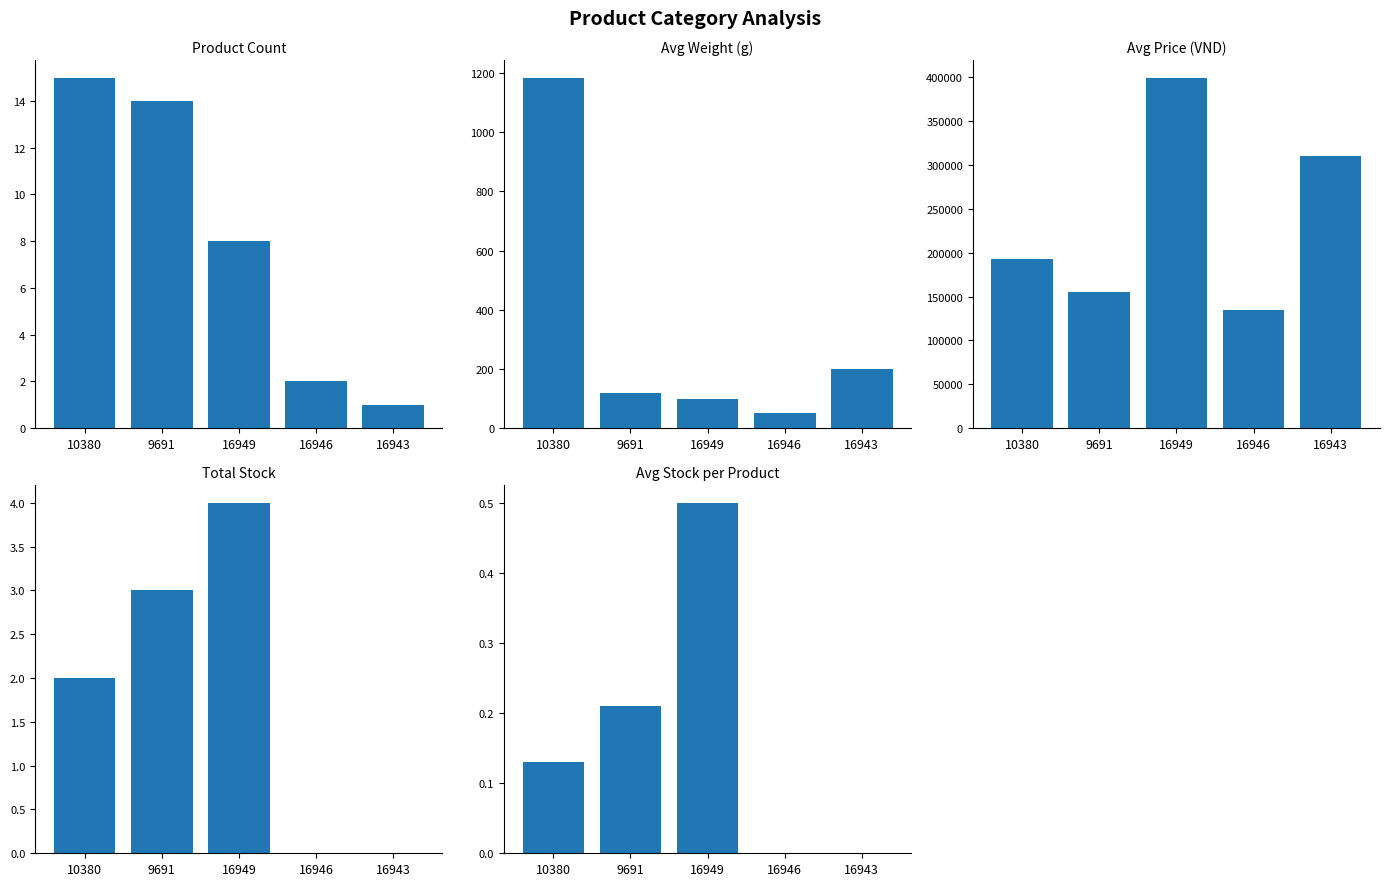

Reading left to right, what are all the values shown in this chart?

Product Count: 10380=15.0	9691=14.0	16949=8.0	16946=2.0	16943=1.0
Avg Weight (g): 10380=1184.0	9691=120.0	16949=100.0	16946=50.0	16943=200.0
Avg Price (VND): 10380=193000.0	9691=155357.0	16949=399625.0	16946=135000.0	16943=310000.0
Total Stock: 10380=2.0	9691=3.0	16949=4.0	16946=0.0	16943=0.0
Avg Stock per Product: 10380=0.1	9691=0.2	16949=0.5	16946=0.0	16943=0.0